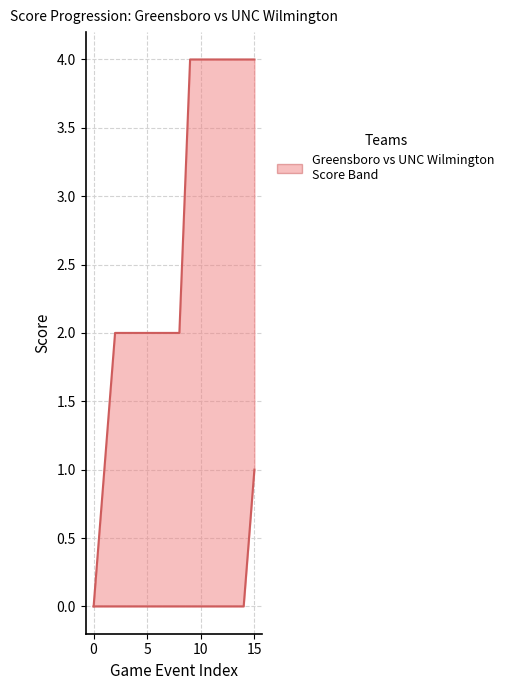

Is it true that Greensboro (h_score) equals 0 at 0?

True